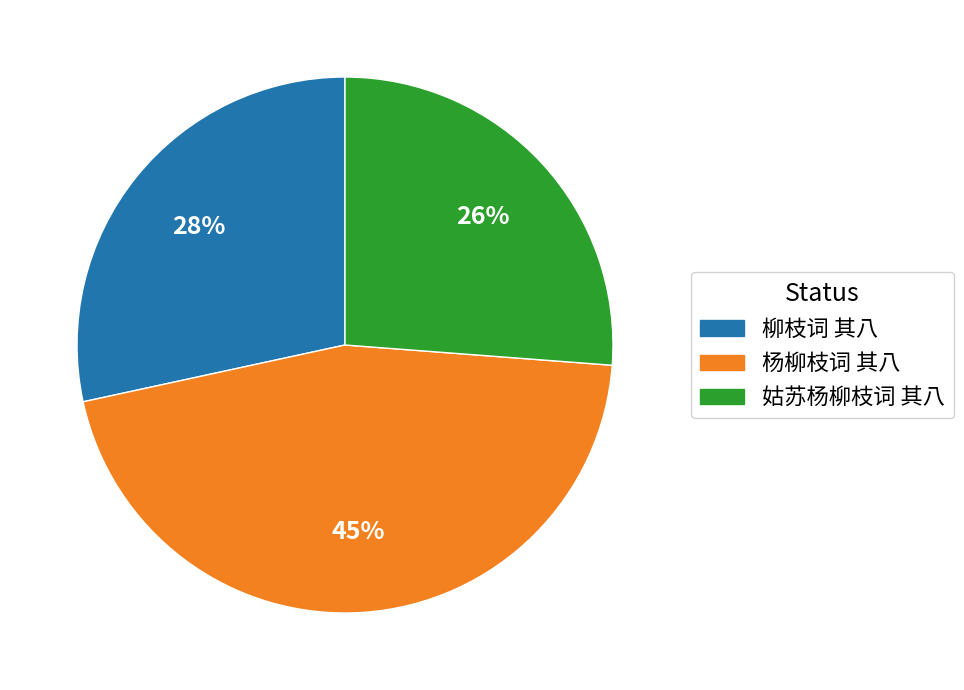

What is the ratio of the value at 杨柳枝词 其八 to the value at 柳枝词 其八?

1.6